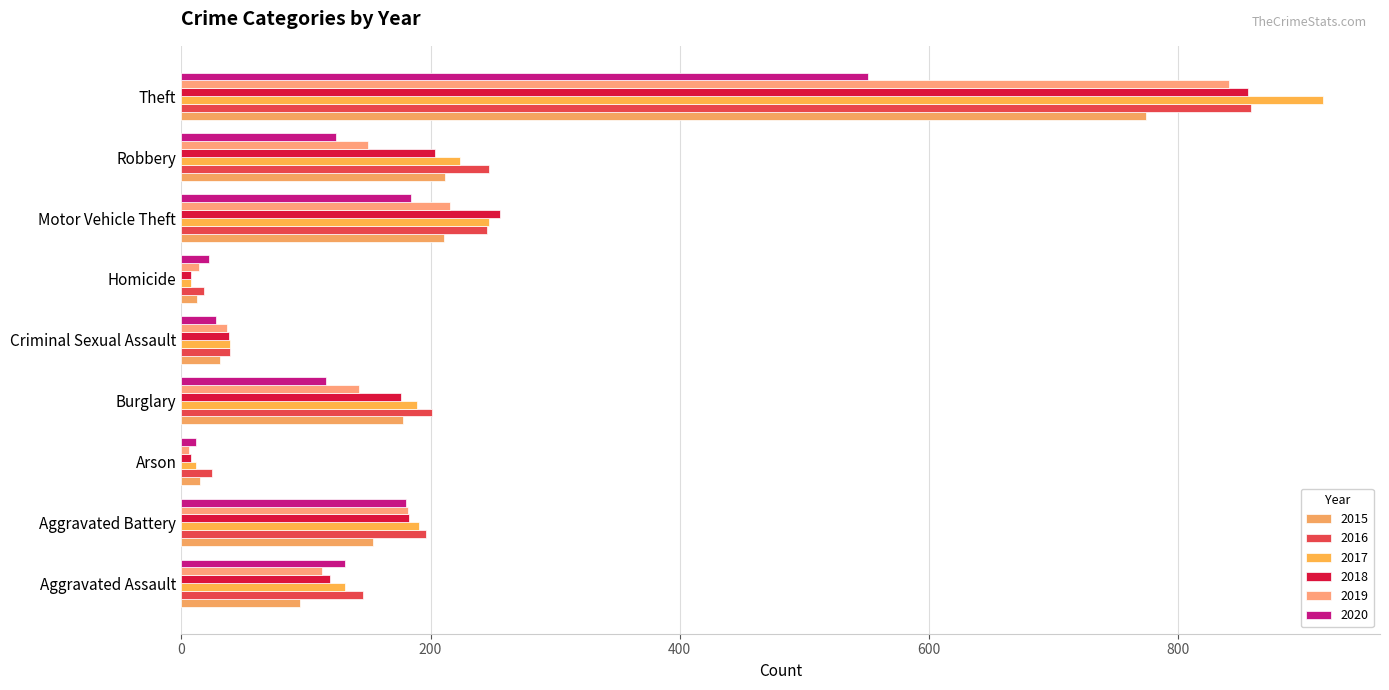

Which category has the lowest value across all series?

Arson